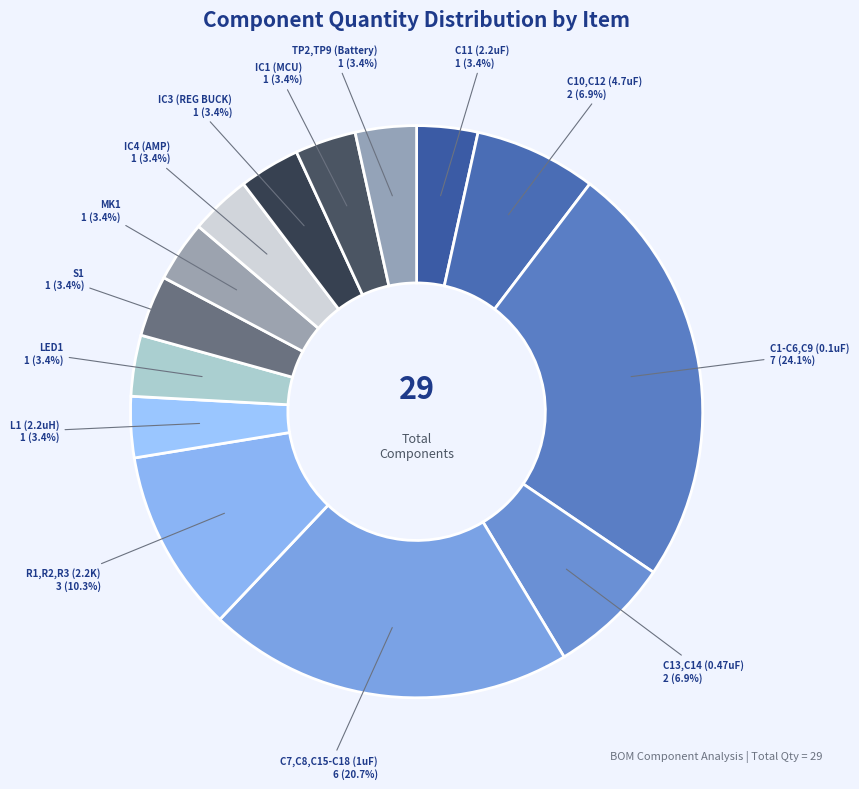

To the nearest percent, what is the difference between the IC1 (MCU) and C1-C6,C9 (0.1uF) slice percentages?

21%